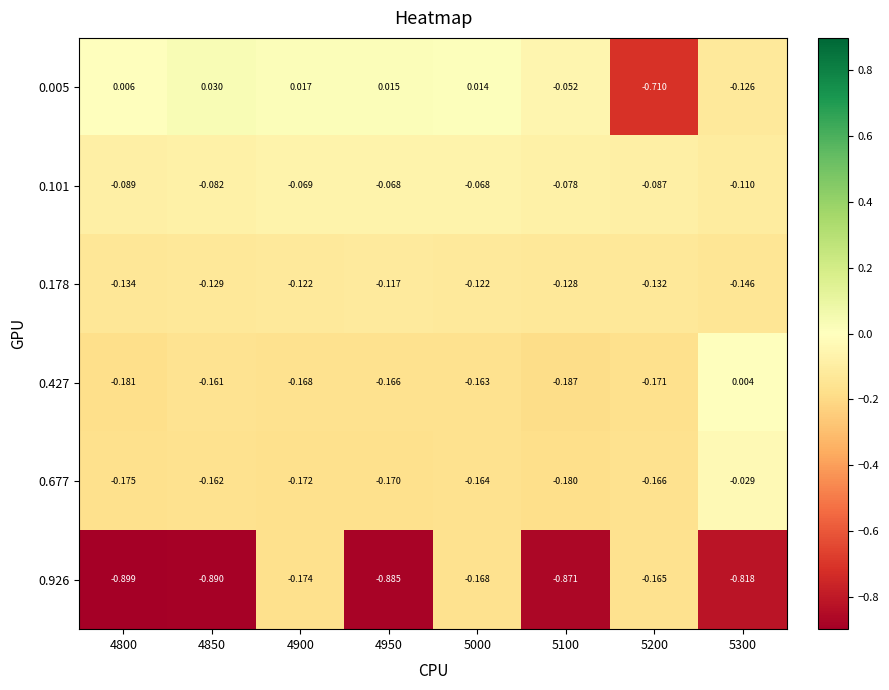

How many data points does each series have?

8